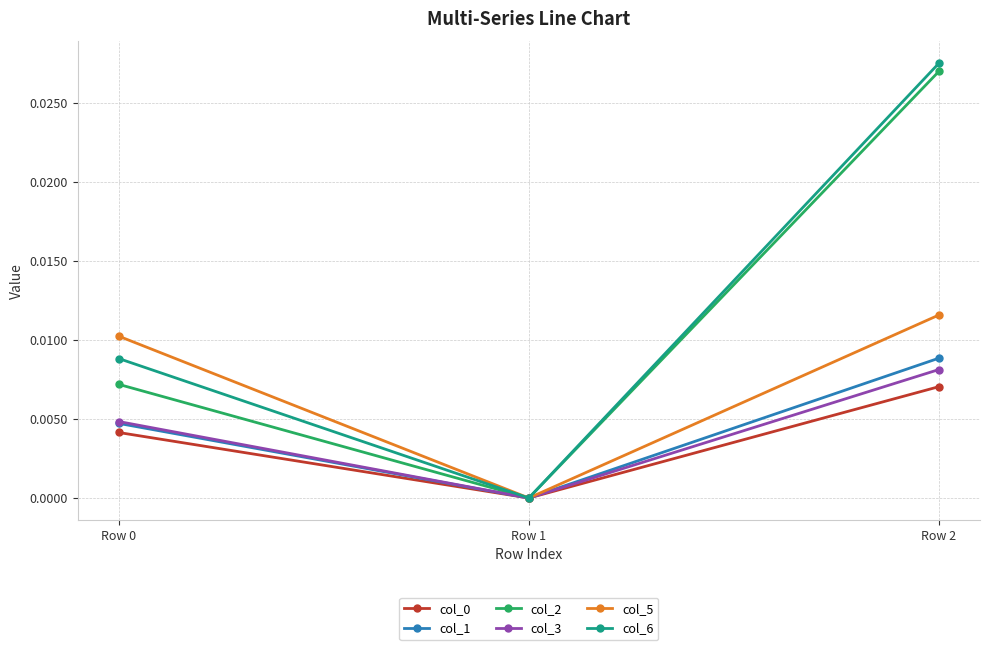

The value of col_5 at Row 0 is 0.0. True or false?

True